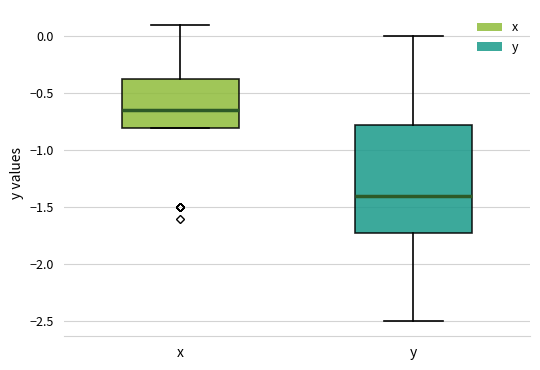

Reading left to right, transcribe this box plot: for each box, give where its median line is, the range the box spans, and where its two whiskers end, as read against the y-axis. The values are not printed on the chart, so give them approximately, as read against the axis.

x: median -0.65, box -0.80 to -0.35, whiskers -0.80 to 0.10
y: median -1.40, box -1.70 to -0.75, whiskers -2.50 to 0.00